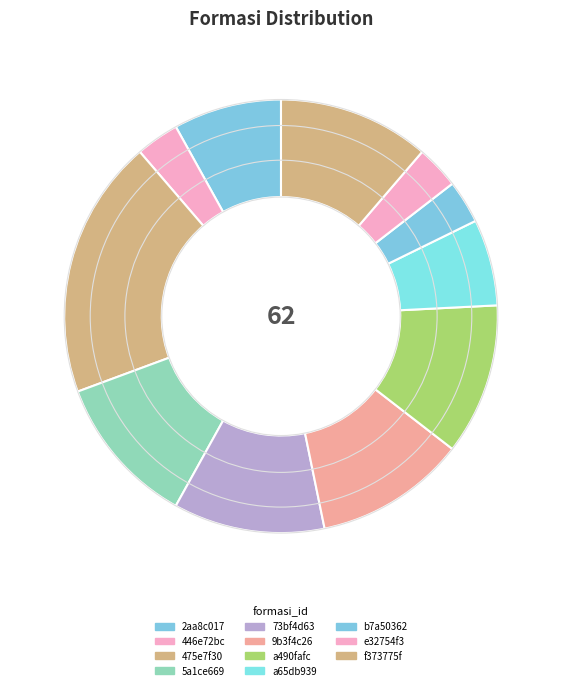

How many slices are in this pie chart?

11